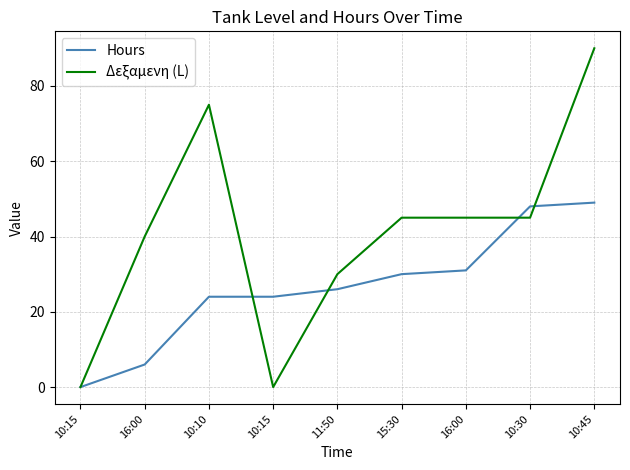

What are all the series names shown in the legend?

Hours, Δεξαμενη (L)